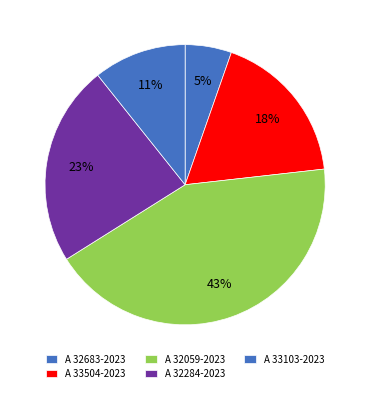

Between A 33103-2023 and A 32683-2023, which is larger?

A 33103-2023